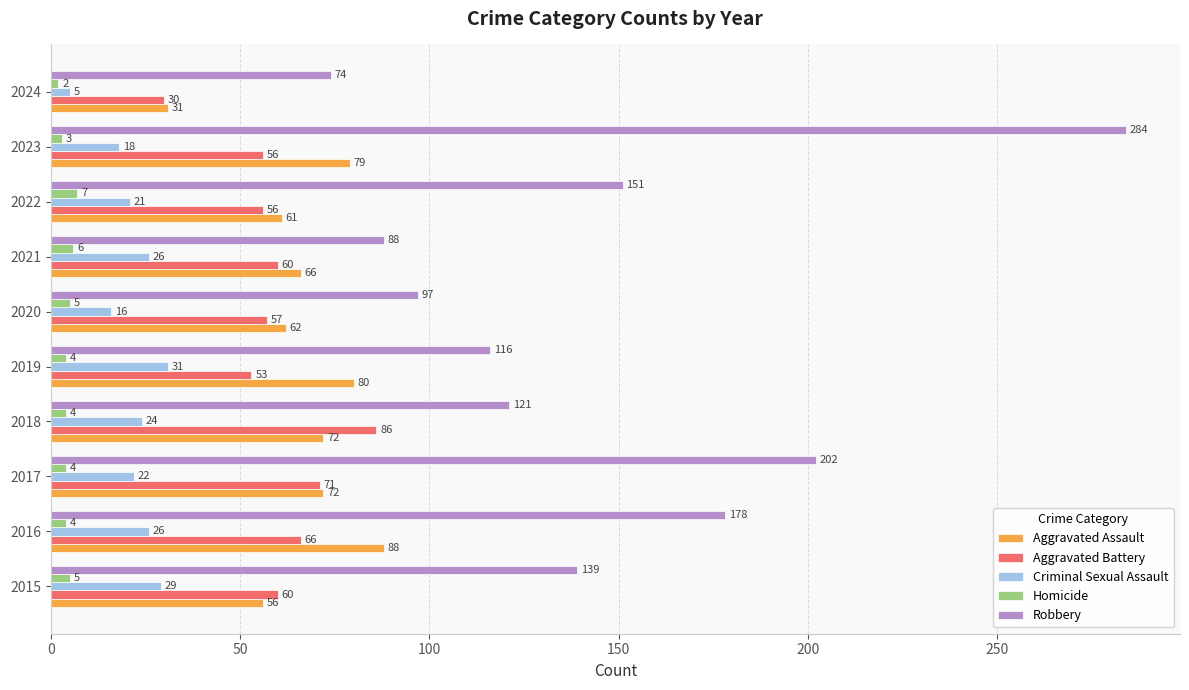

How many data points in Robbery are less than 139?

5